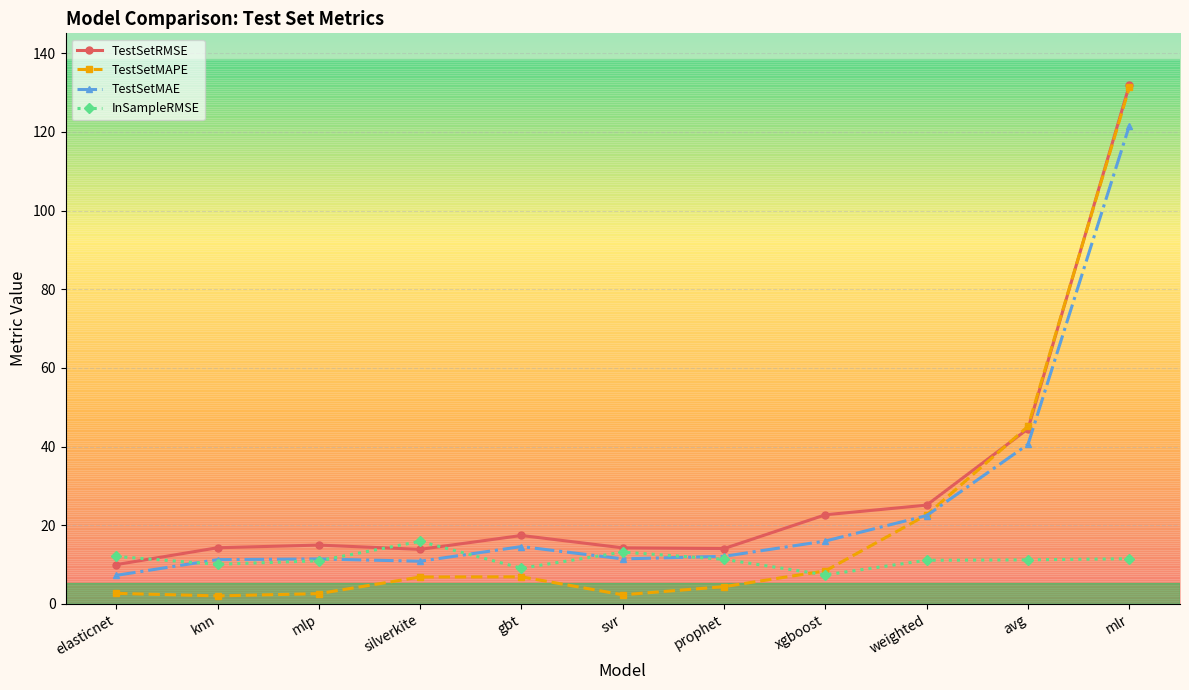

At which category is the sum across all series the highest?

mlr